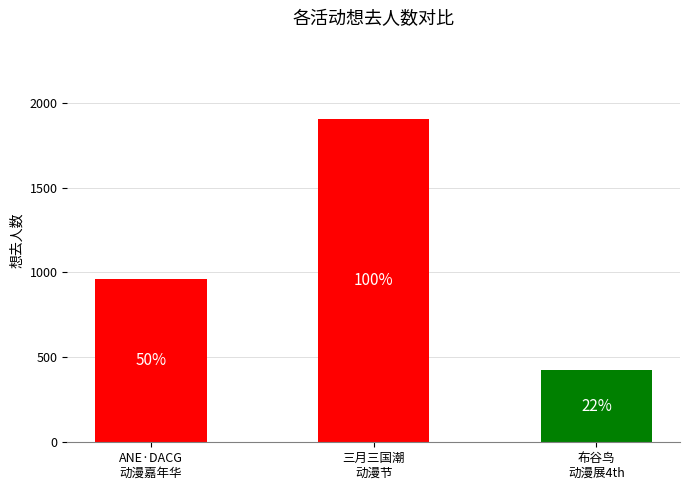

Are the bars horizontal?

No